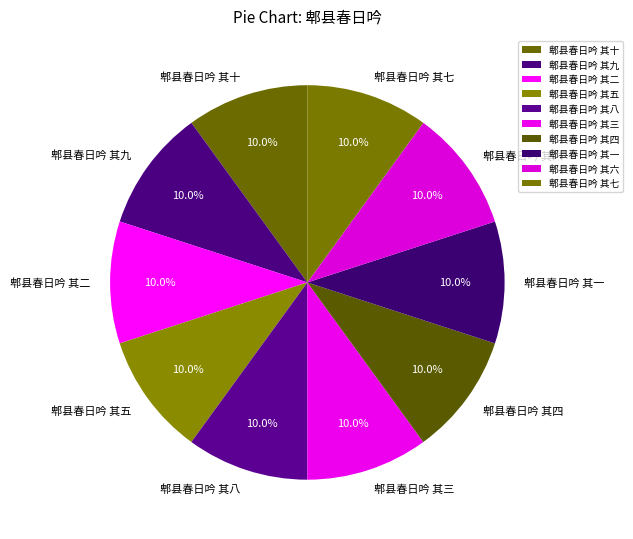

How many segments does this pie chart have?

10